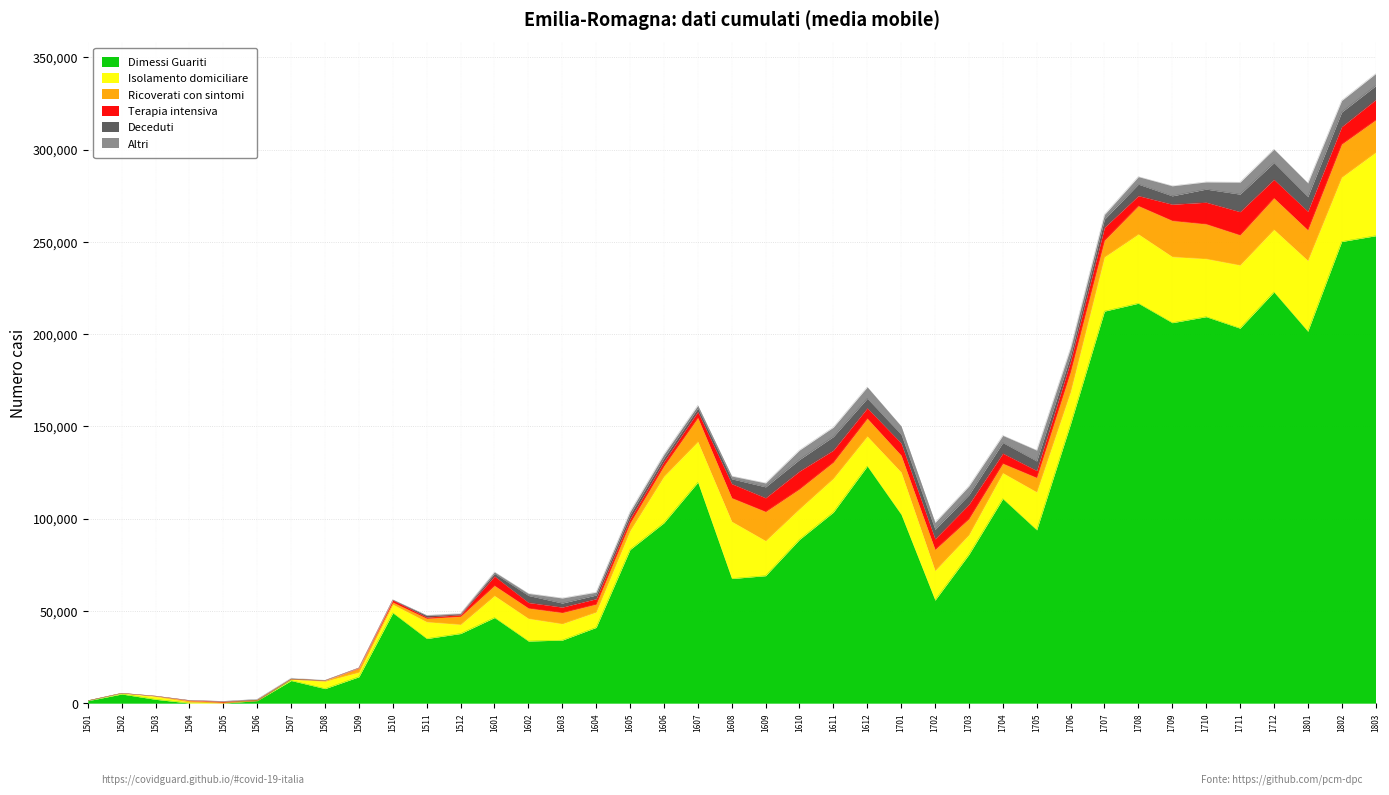

Does the chart display data point markers on the line(s)?

No